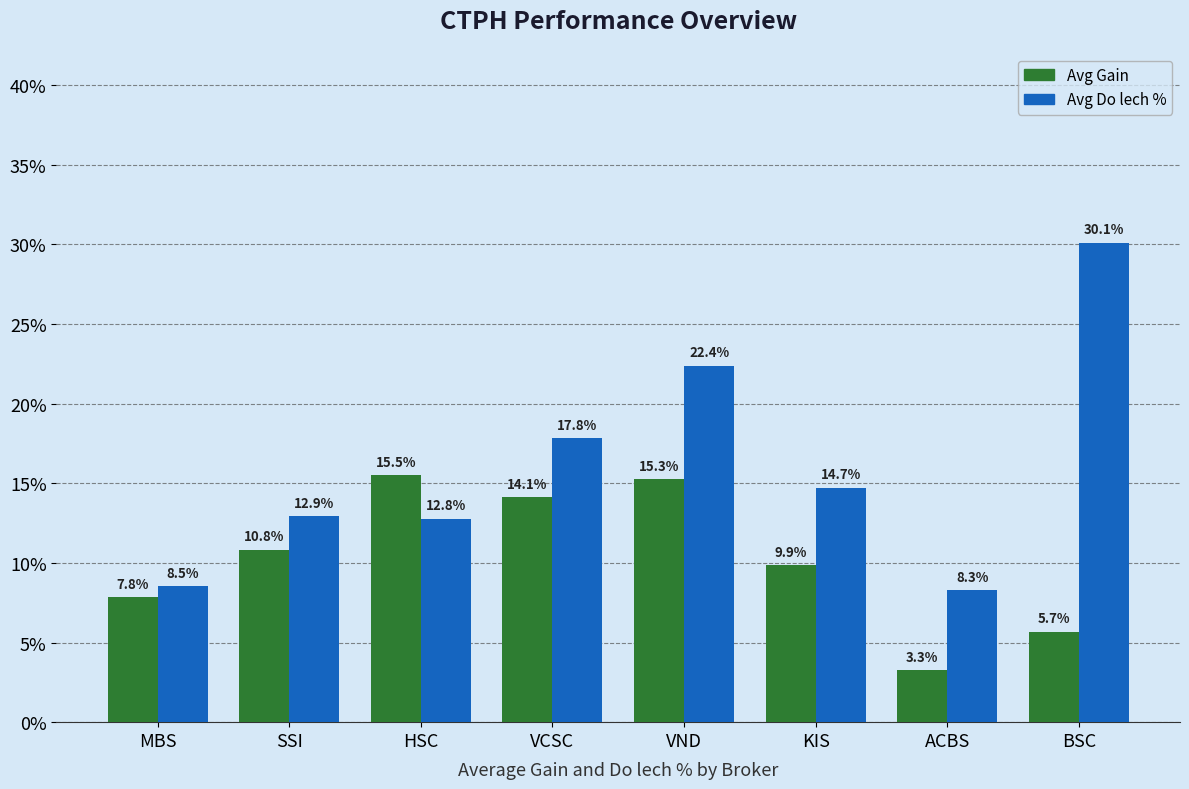

What are all the series names shown in the legend?

Avg Gain, Avg Do lech %